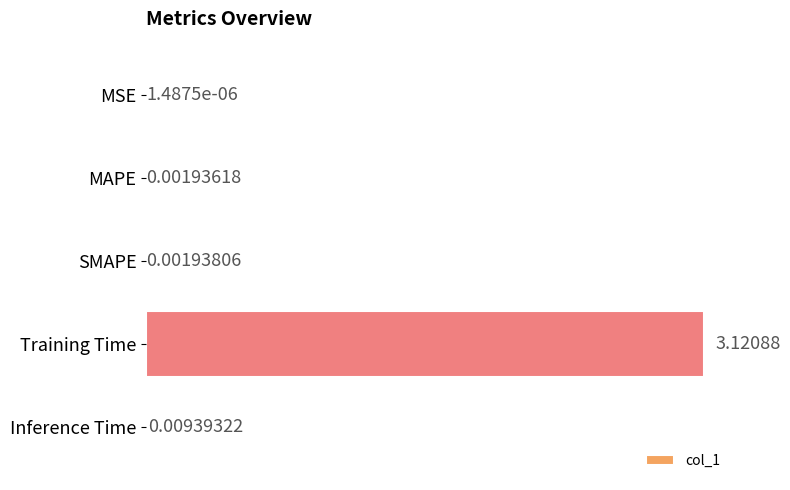

What is the change in value from SMAPE to Training Time?

+3.1